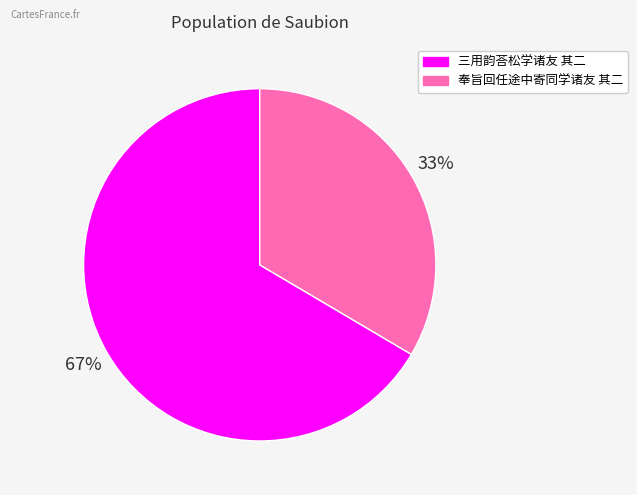

Is the sum of 三用韵荅松学诸友 其二 and 奉旨回任途中寄同学诸友 其二 greater than half?

Yes